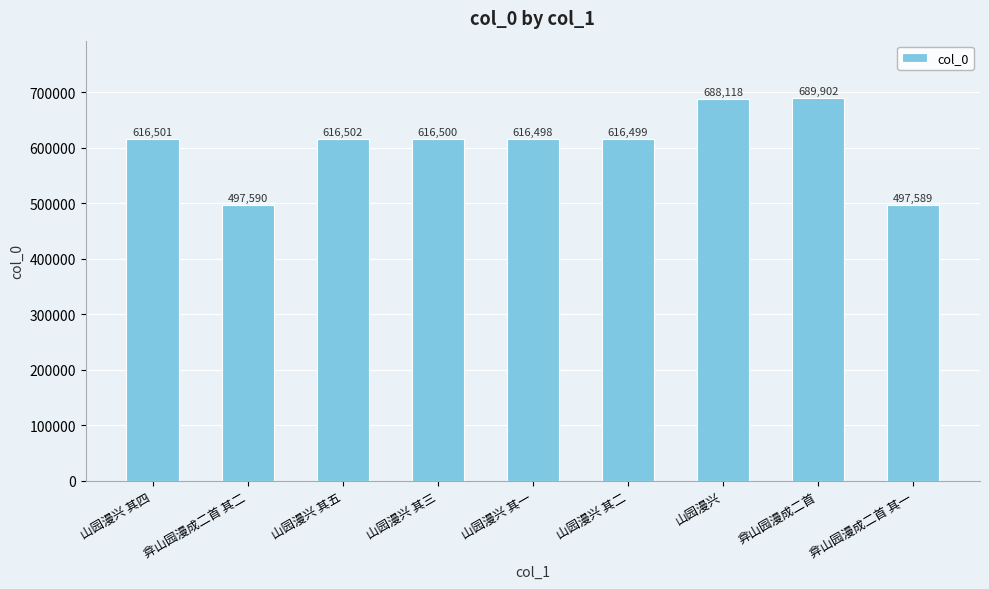

What is the sum of the values at 弇山园漫成二首 and 弇山园漫成二首 其一?

1187491